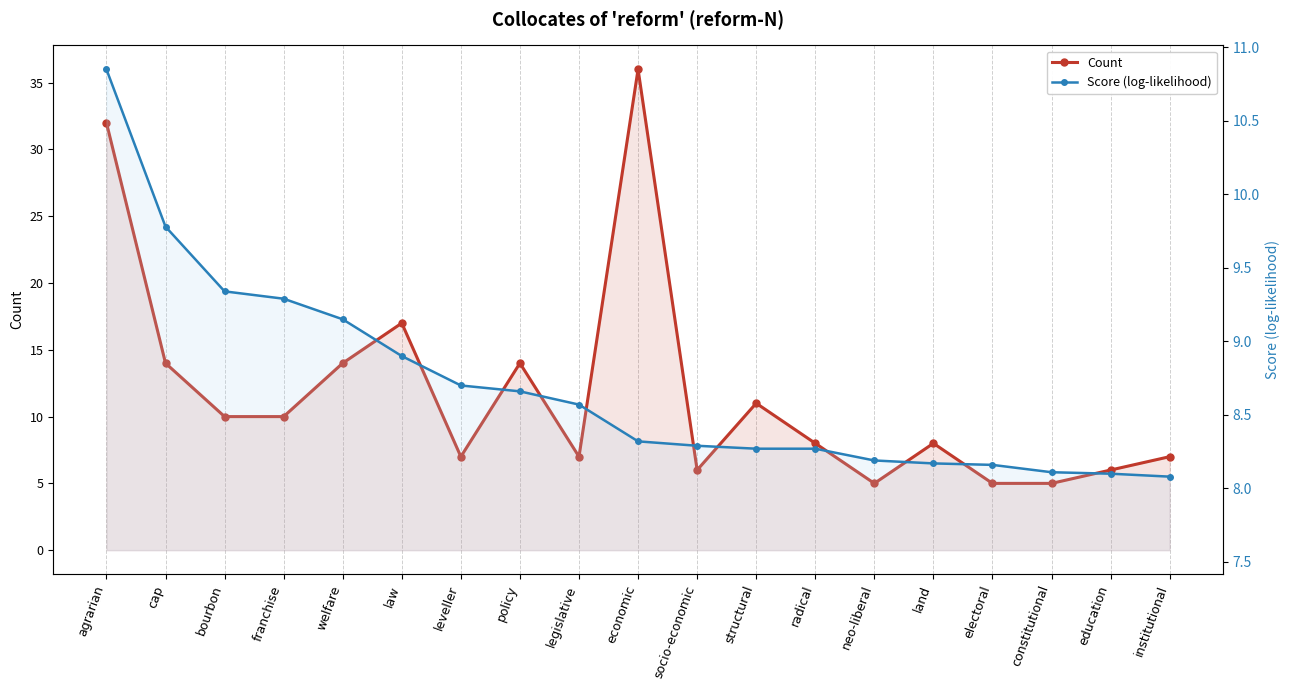

How many data points does each series have?

19